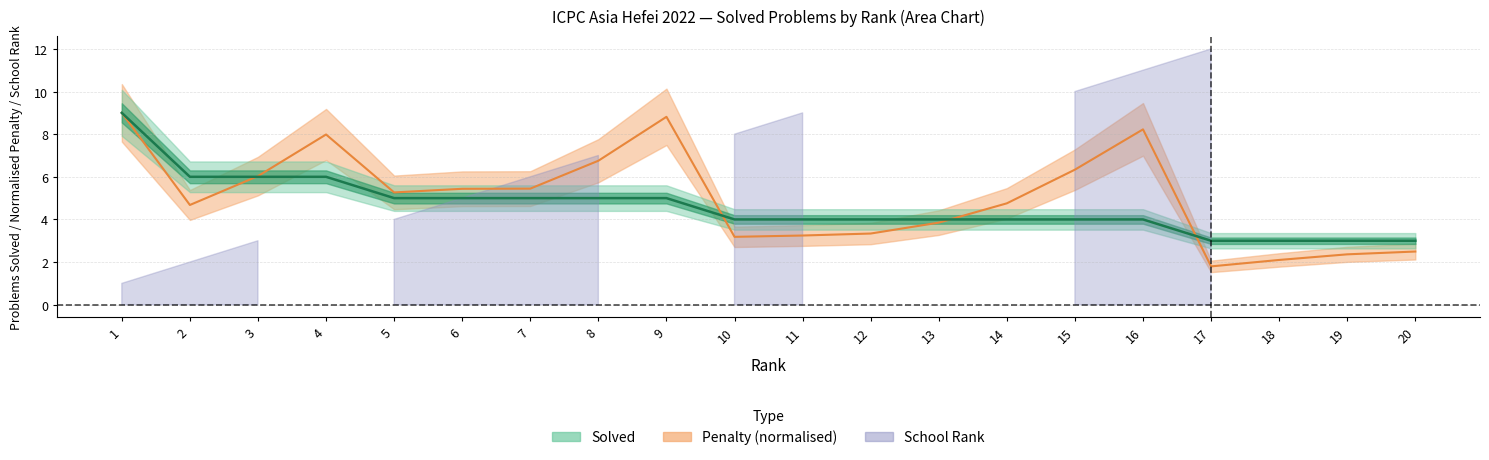

True or false: Solved has more than 2 points higher than both neighbors.

False